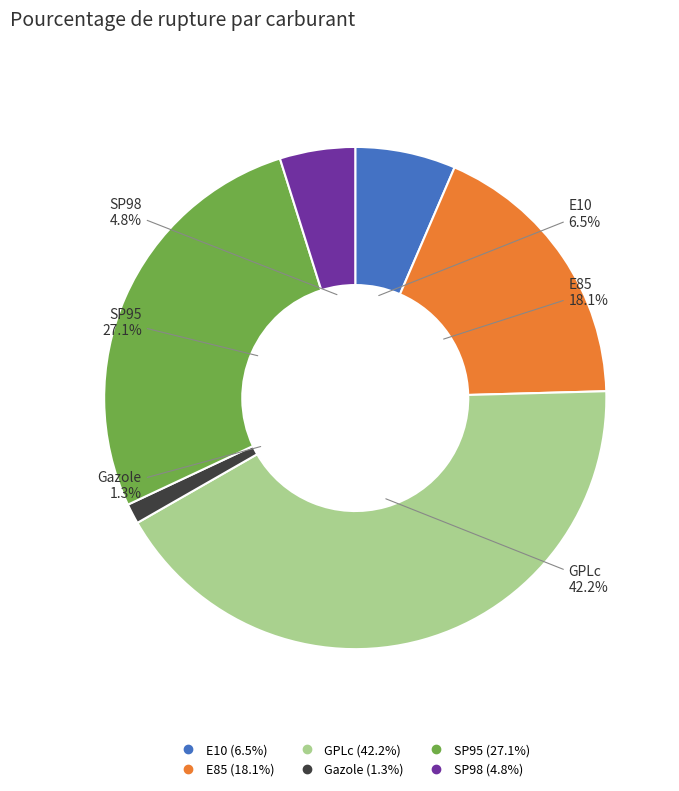

To the nearest percent, what is the combined percentage of SP98 and E10?

11%